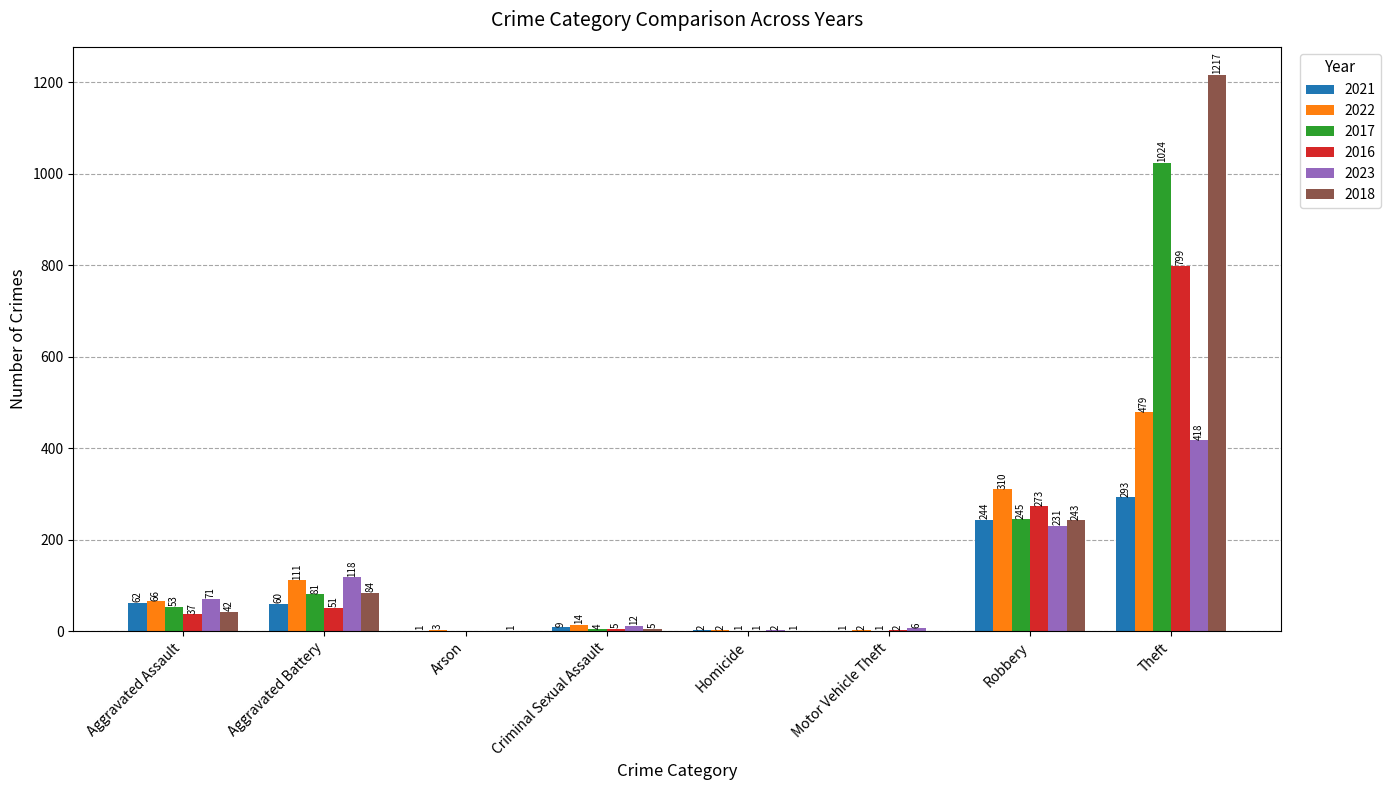

Which series has the largest range (max minus min)?

2018